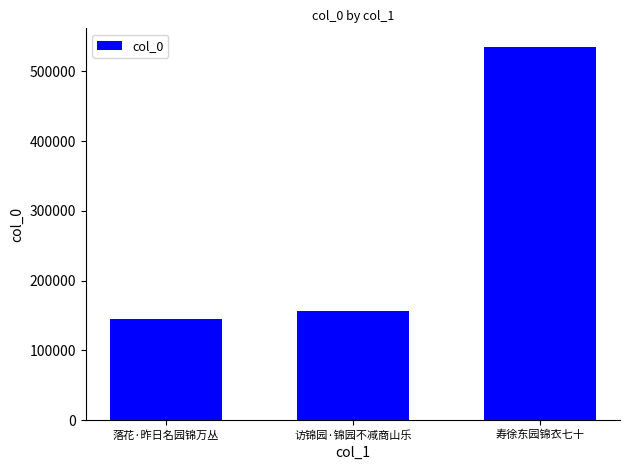

What is the change in value from 落花·昨日名园锦万丛 to 寿徐东园锦衣七十?

+389527